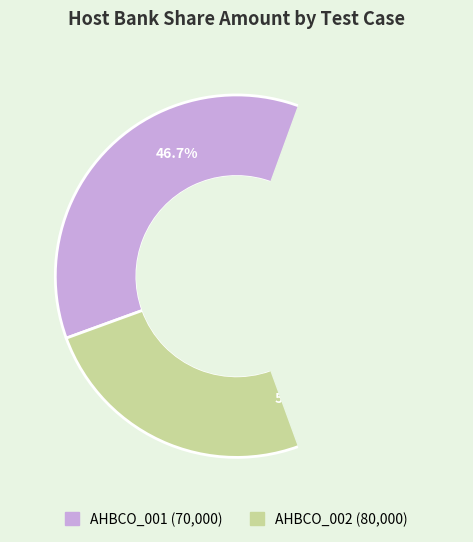

Approximately how many times larger is the value at AHBCO_002 compared to AHBCO_001?

1.1